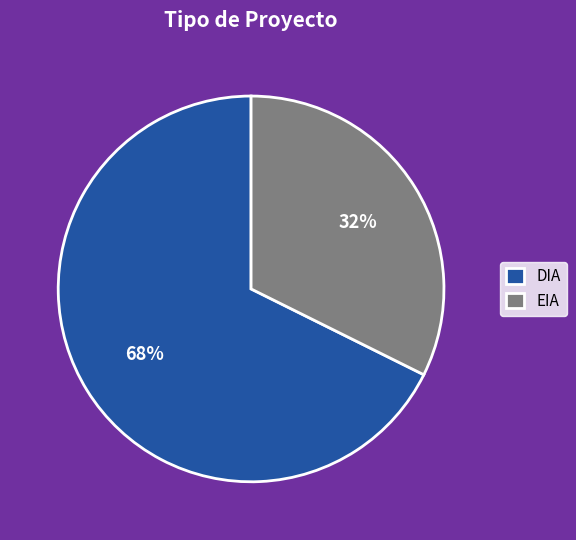

To the nearest percent, what is the average slice percentage?

50%